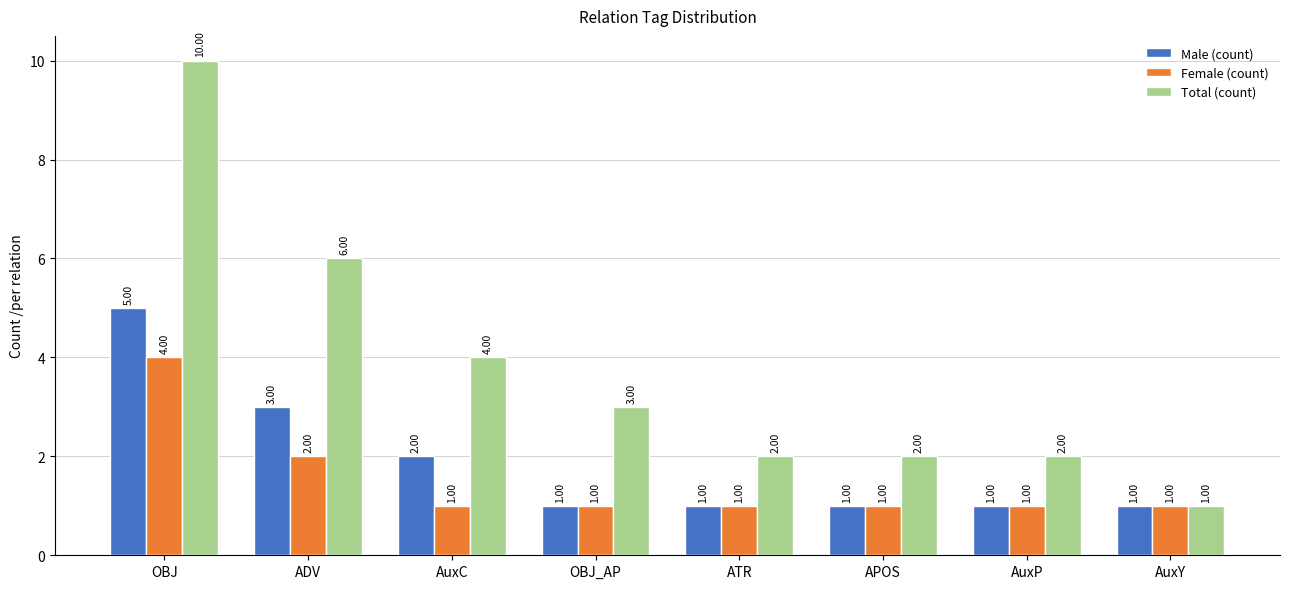

What is the minimum value shown in the chart?

1